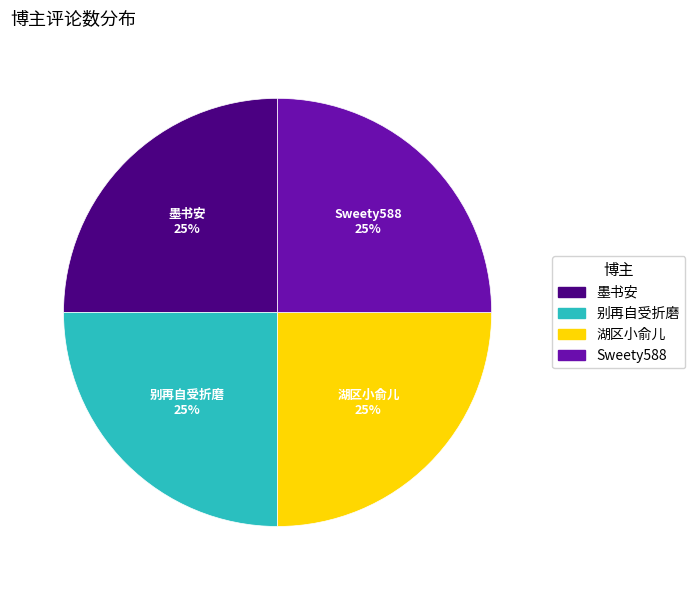

To the nearest percent, what is the difference between the Sweety588 and 墨书安 slice percentages?

0%